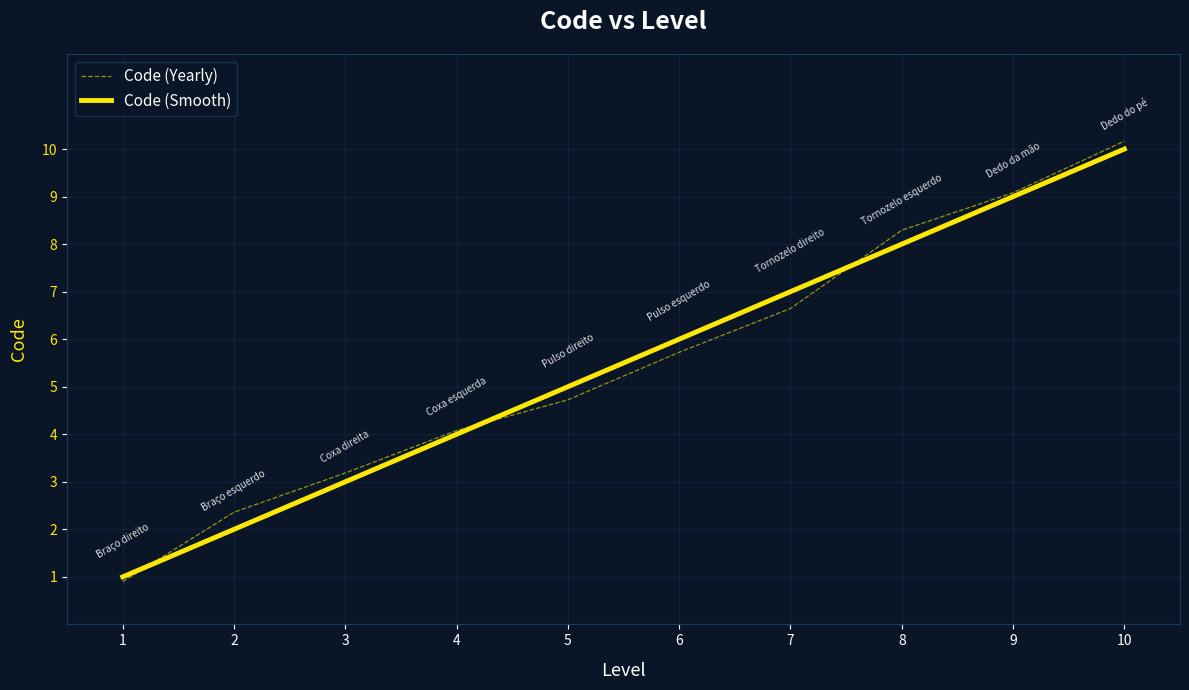

Is it true that Code (Smooth) equals 13.8 at 10?

False